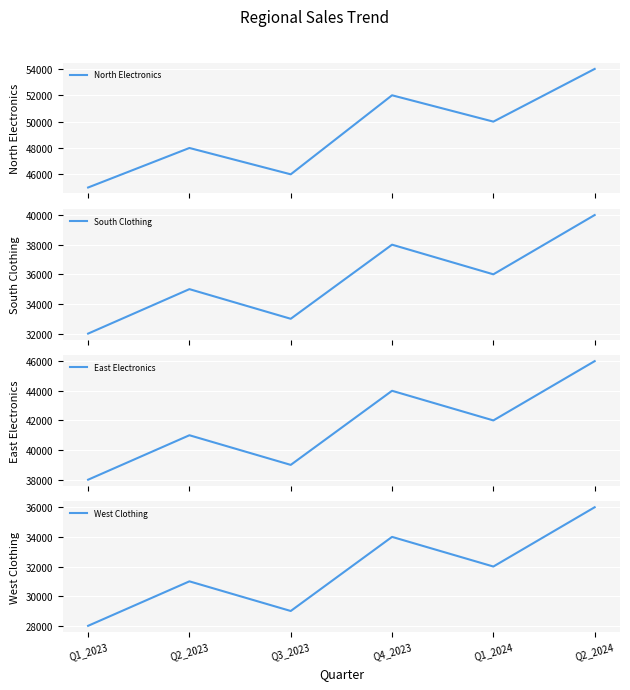

In West Clothing, how many points are higher than both neighbors (excluding endpoints)?

2